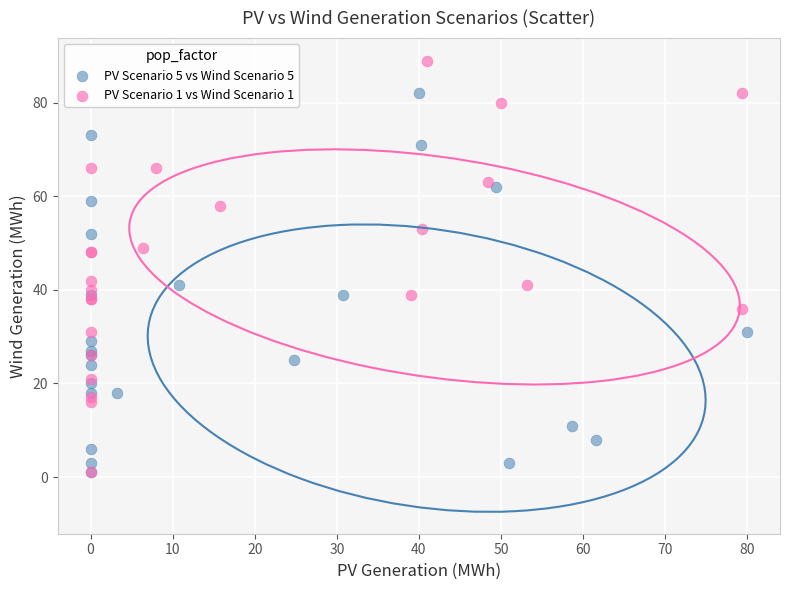

Which series reaches the maximum Y coordinate?

PV Scenario 1 vs Wind Scenario 1